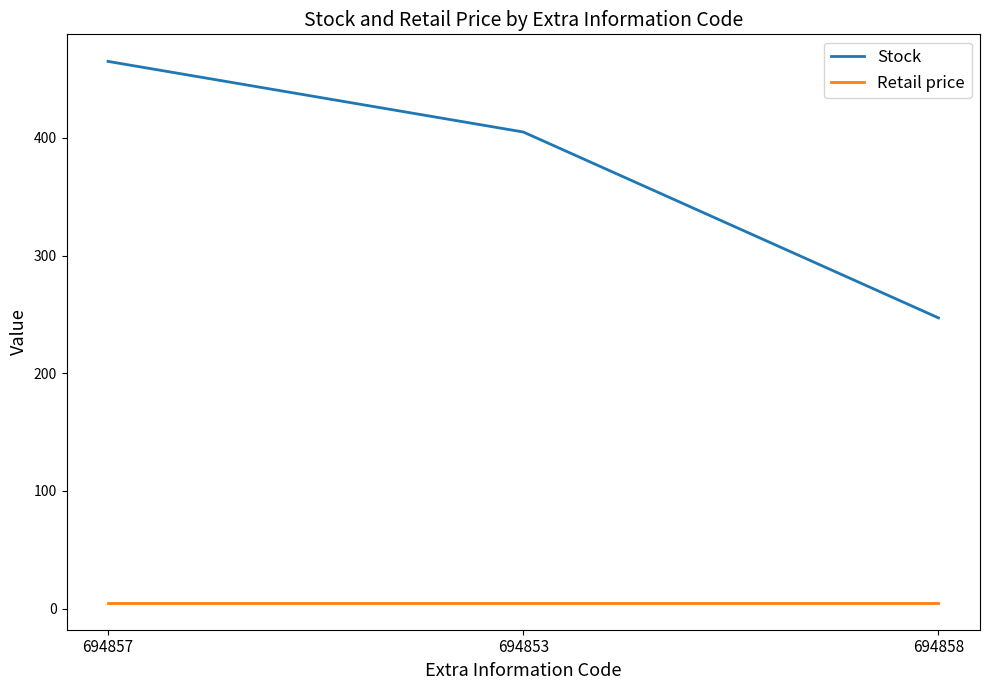

Reading left to right, list all the values displayed in this chart.

Stock: 694857=465.0	694853=405.0	694858=247.0
Retail price: 694857=5.0	694853=5.0	694858=5.0